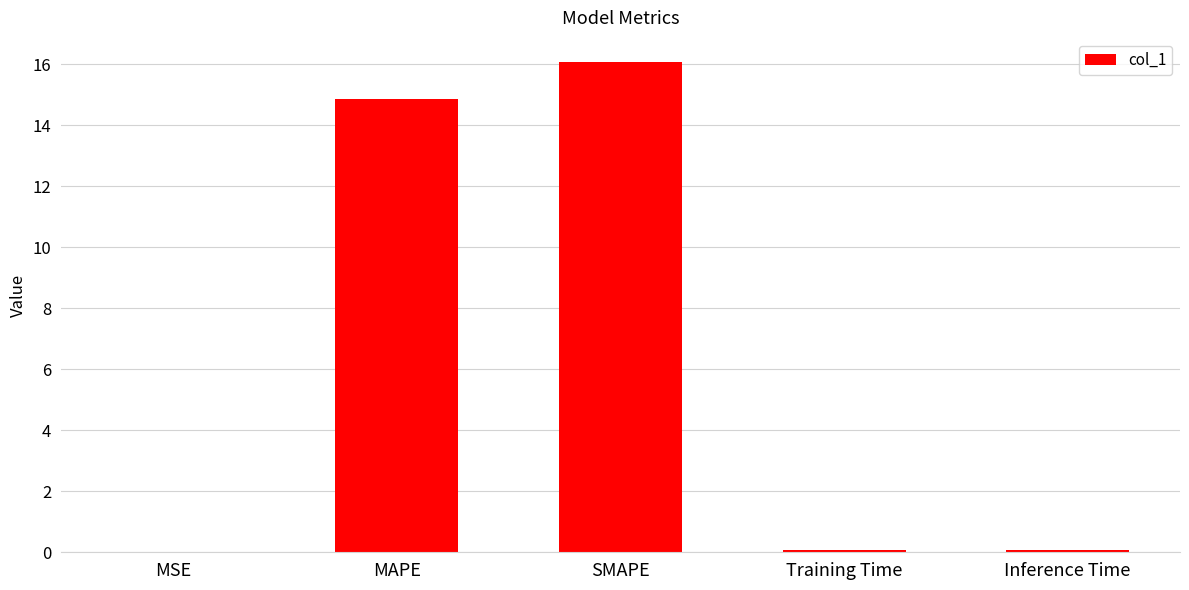

What is the maximum value shown in the chart?

16.1